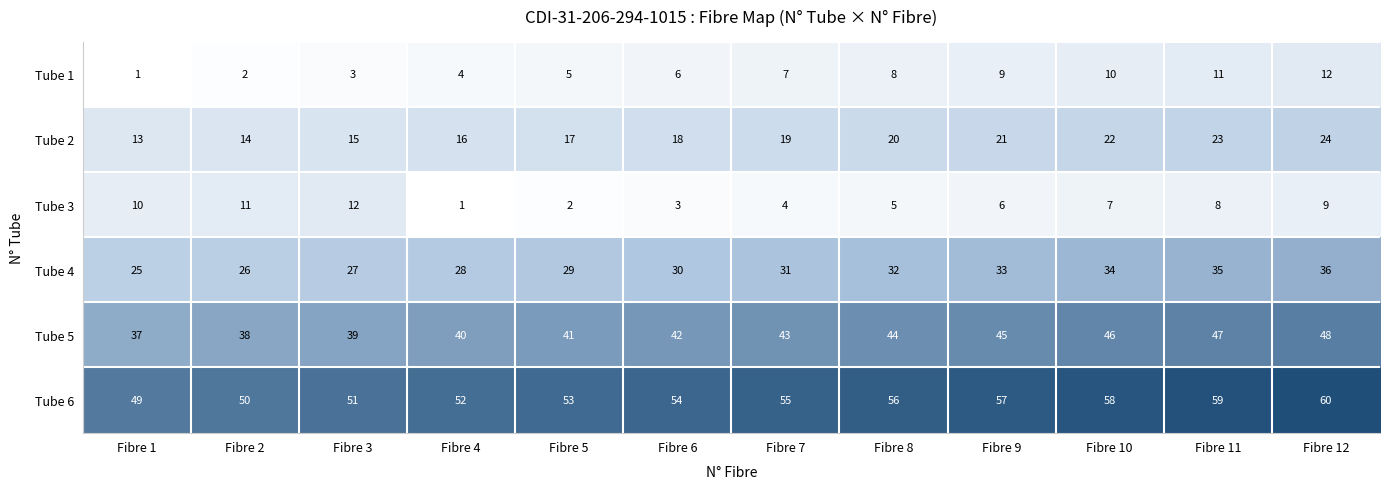

Rank the categories by Tube 2 value from highest to lowest.

Fibre 12, Fibre 11, Fibre 10, Fibre 9, Fibre 8, Fibre 7, Fibre 6, Fibre 5, Fibre 4, Fibre 3, Fibre 2, Fibre 1